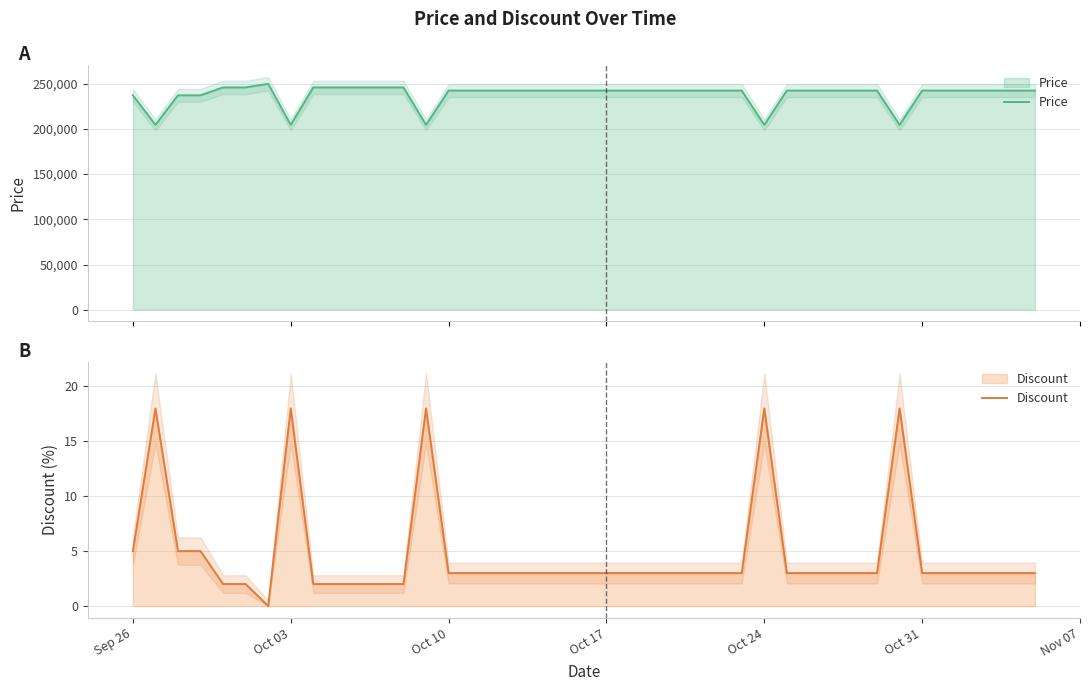

Which series has the largest total across all categories?

Price